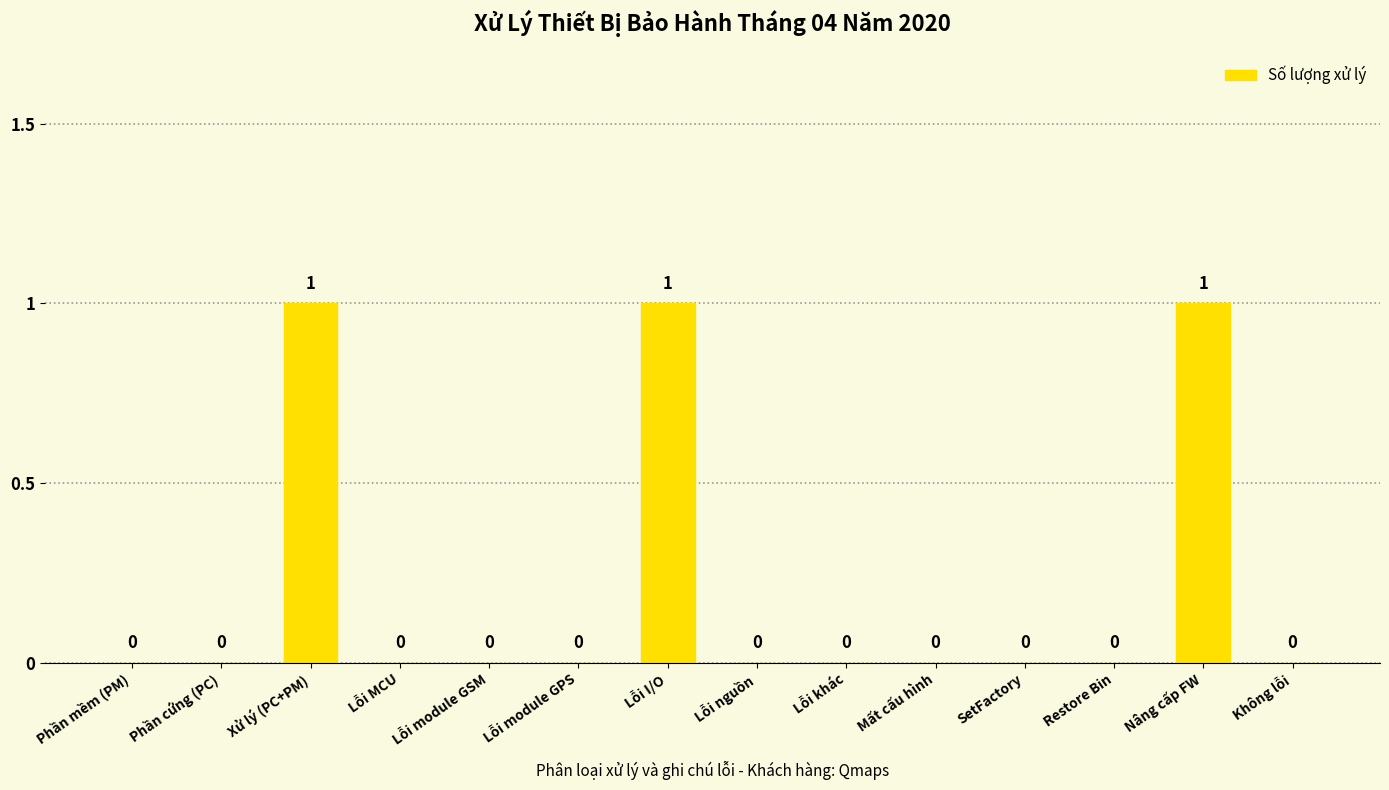

The chart shows a value of 0 at Restore Bin. True or false?

True